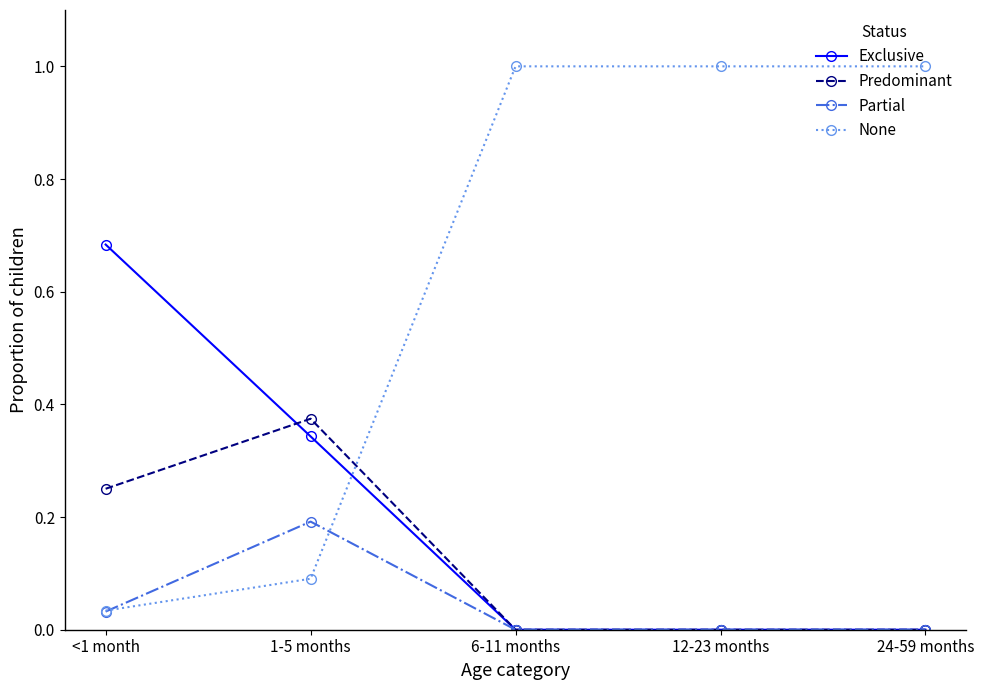

How many values in the None series are below 1?

2